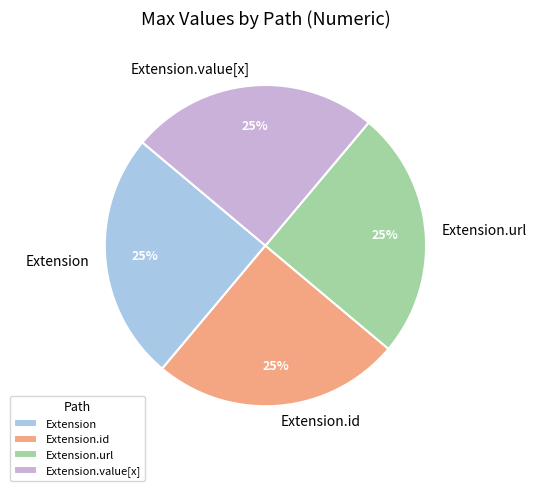

Approximately how many times larger is the value at Extension.id compared to Extension?

1.0